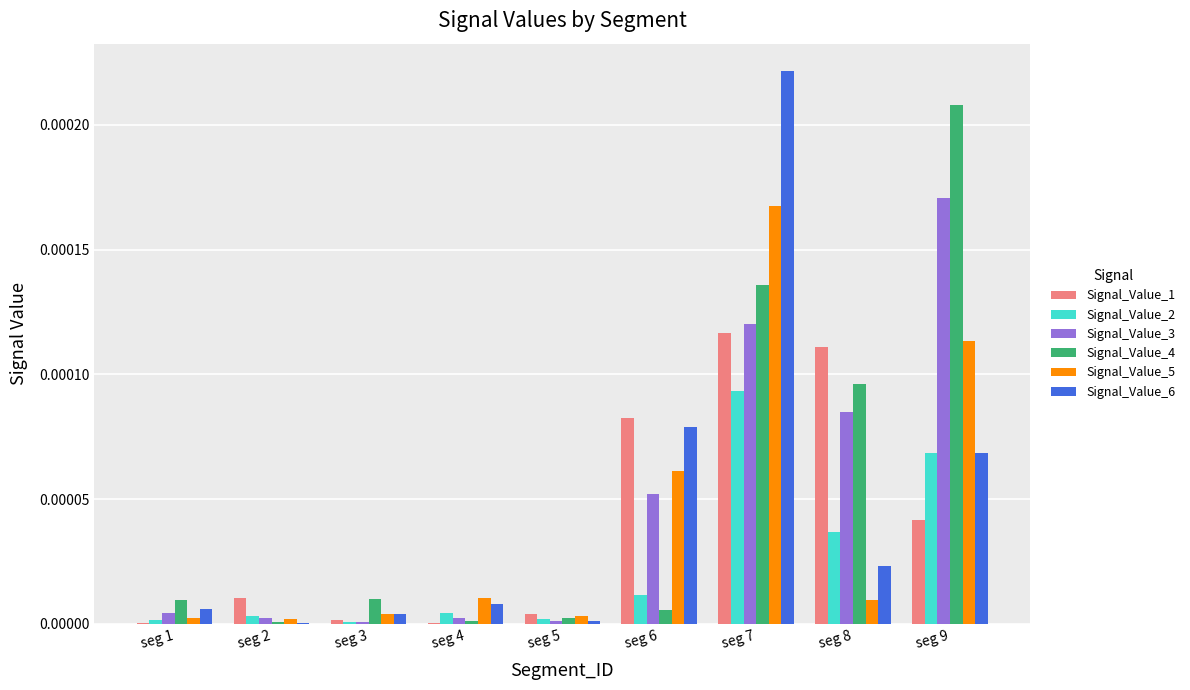

The value of Signal_Value_1 at seg 9 is 0.0. True or false?

True